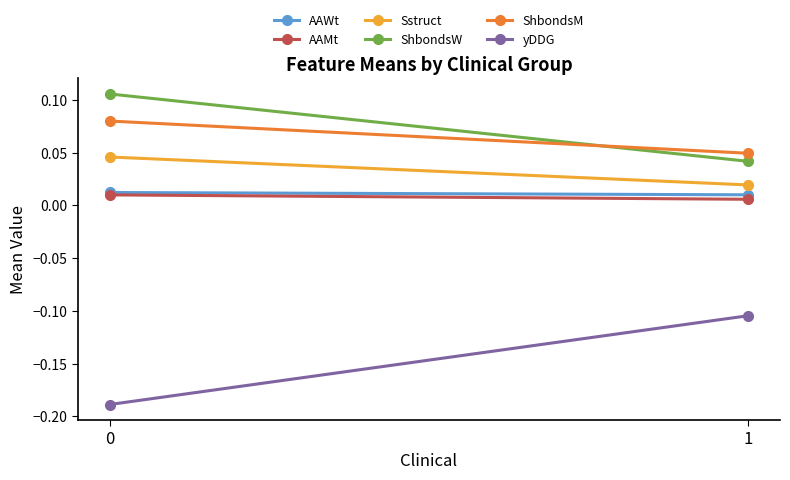

What is the value of the yDDG point at the 1st from the left?

-0.2